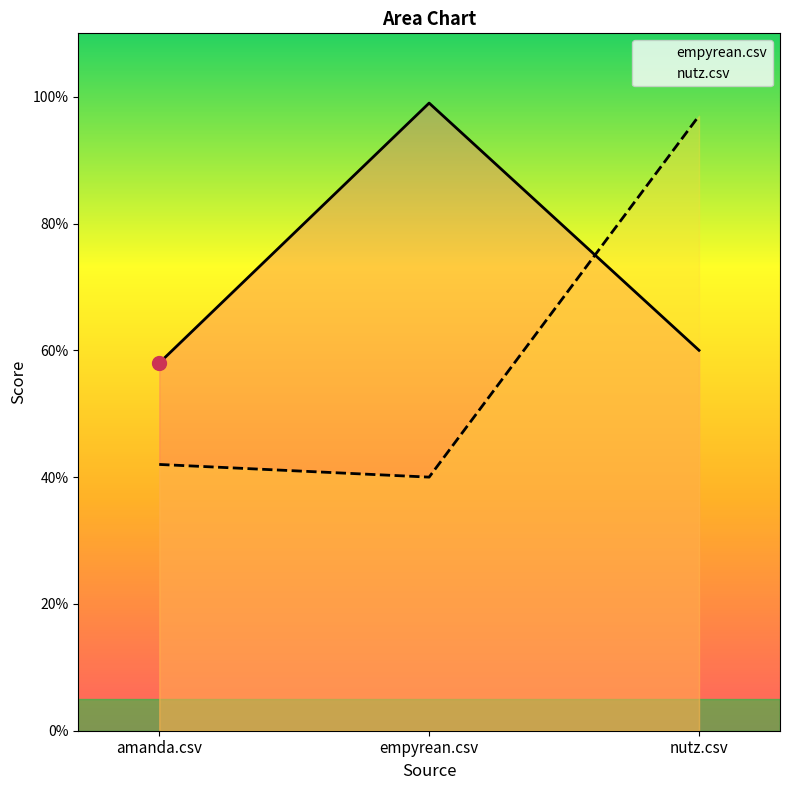

List the labels in order of nutz.csv value, largest first.

nutz.csv, amanda.csv, empyrean.csv